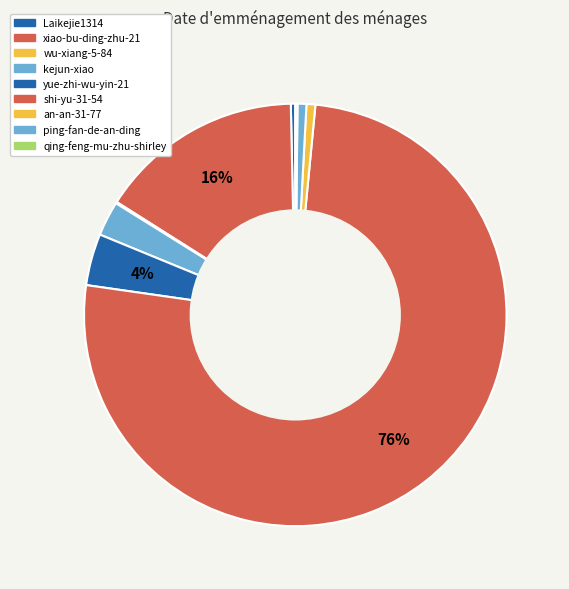

Between shi-yu-31-54 and an-an-31-77, which is larger?

shi-yu-31-54